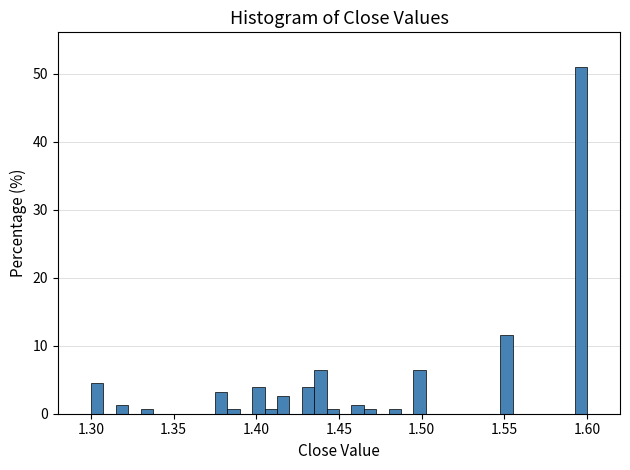

Around what value on the x-axis is the tallest bar? Give the approximate position of its centre, as read against the axis.

1.595